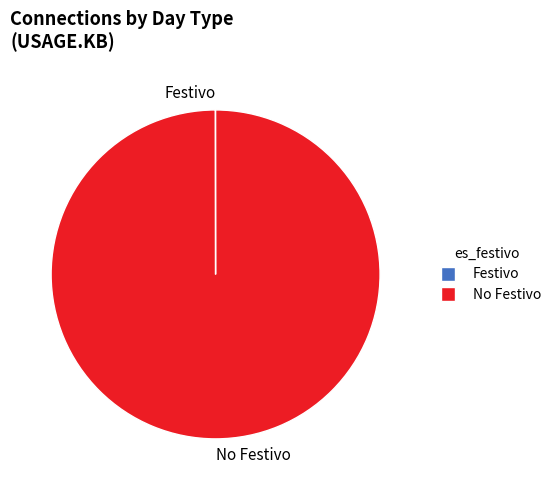

Does any single category account for the majority?

Yes